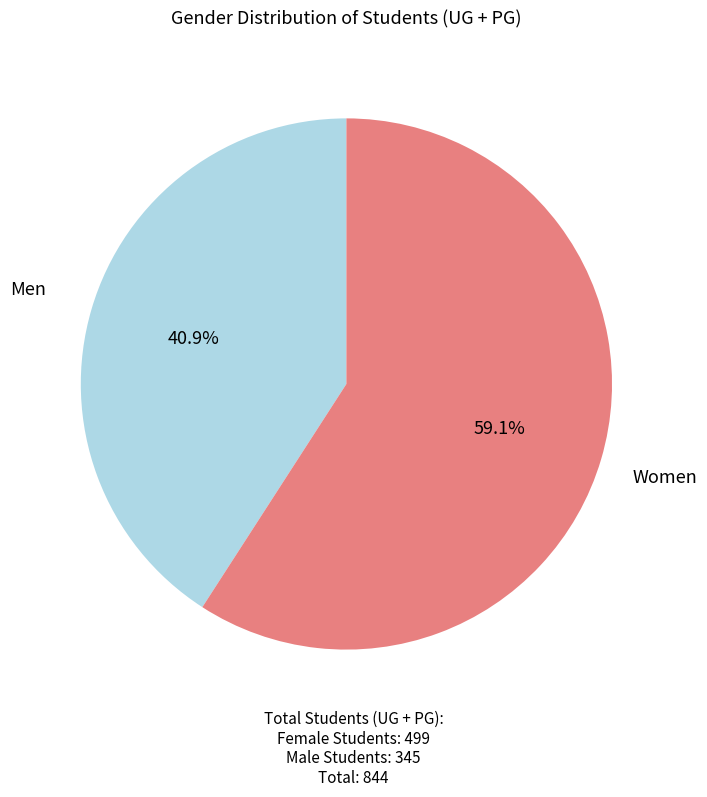

Does any single category account for the majority?

Yes